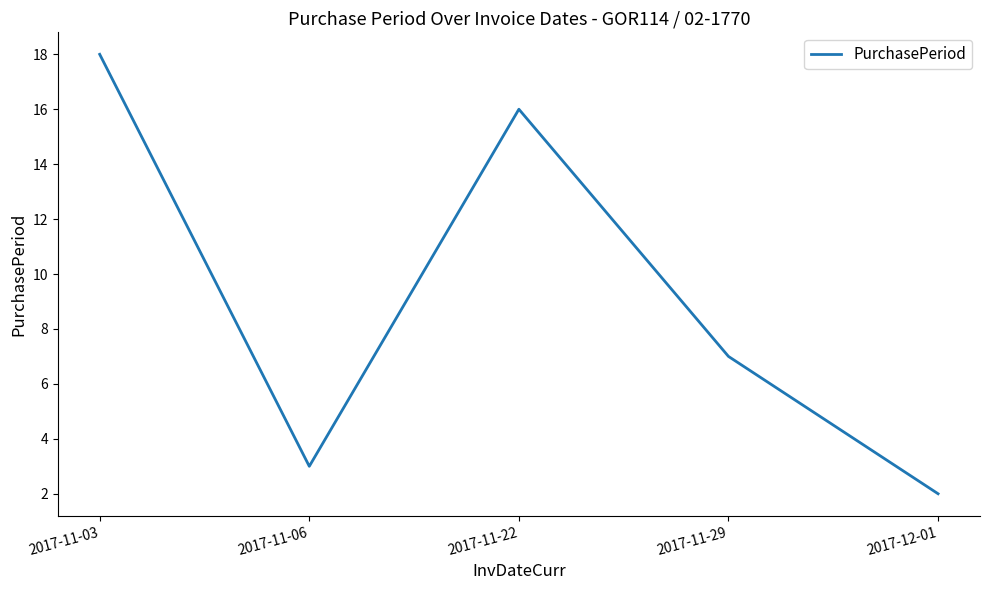

What is the smallest value displayed?

2